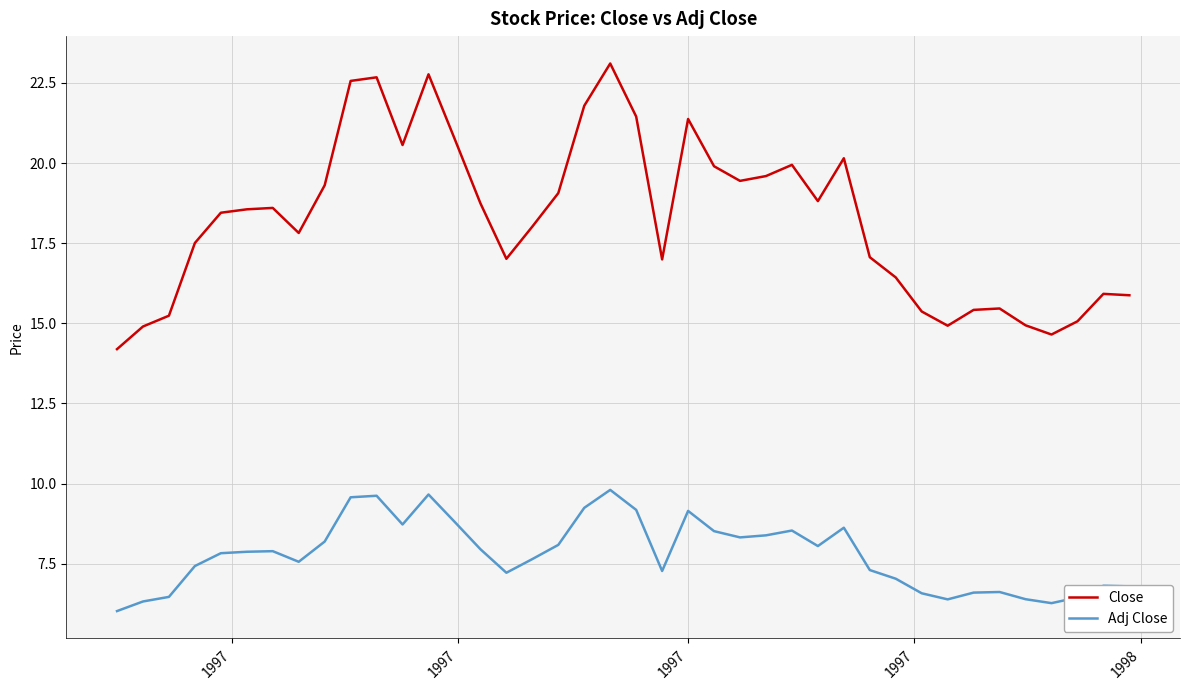

At how many categories does at least one series exceed 6?

40